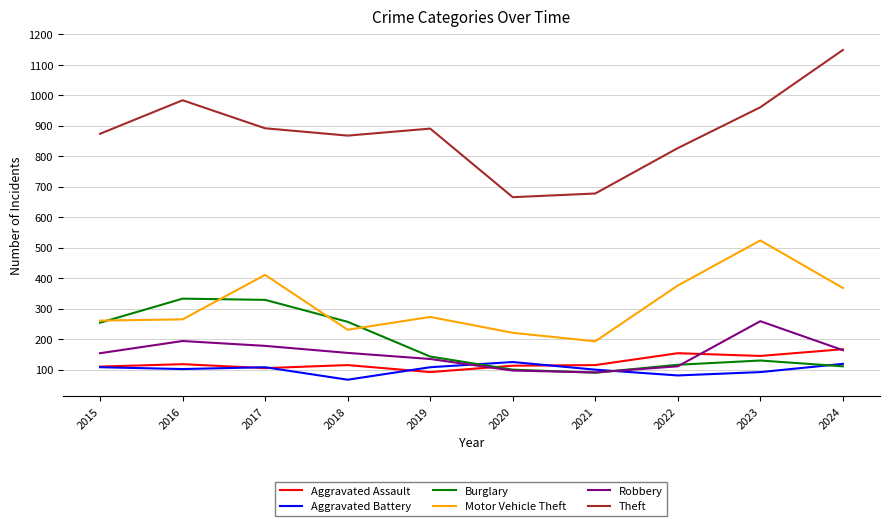

True or false: Burglary and Theft cross at least once.

False